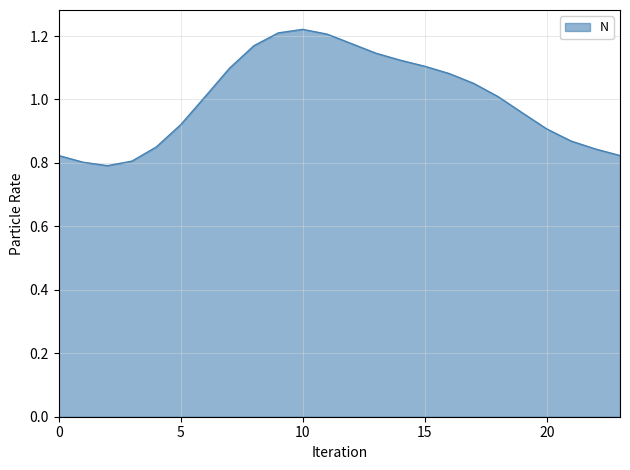

Where is the data nearest to the value 1?

6